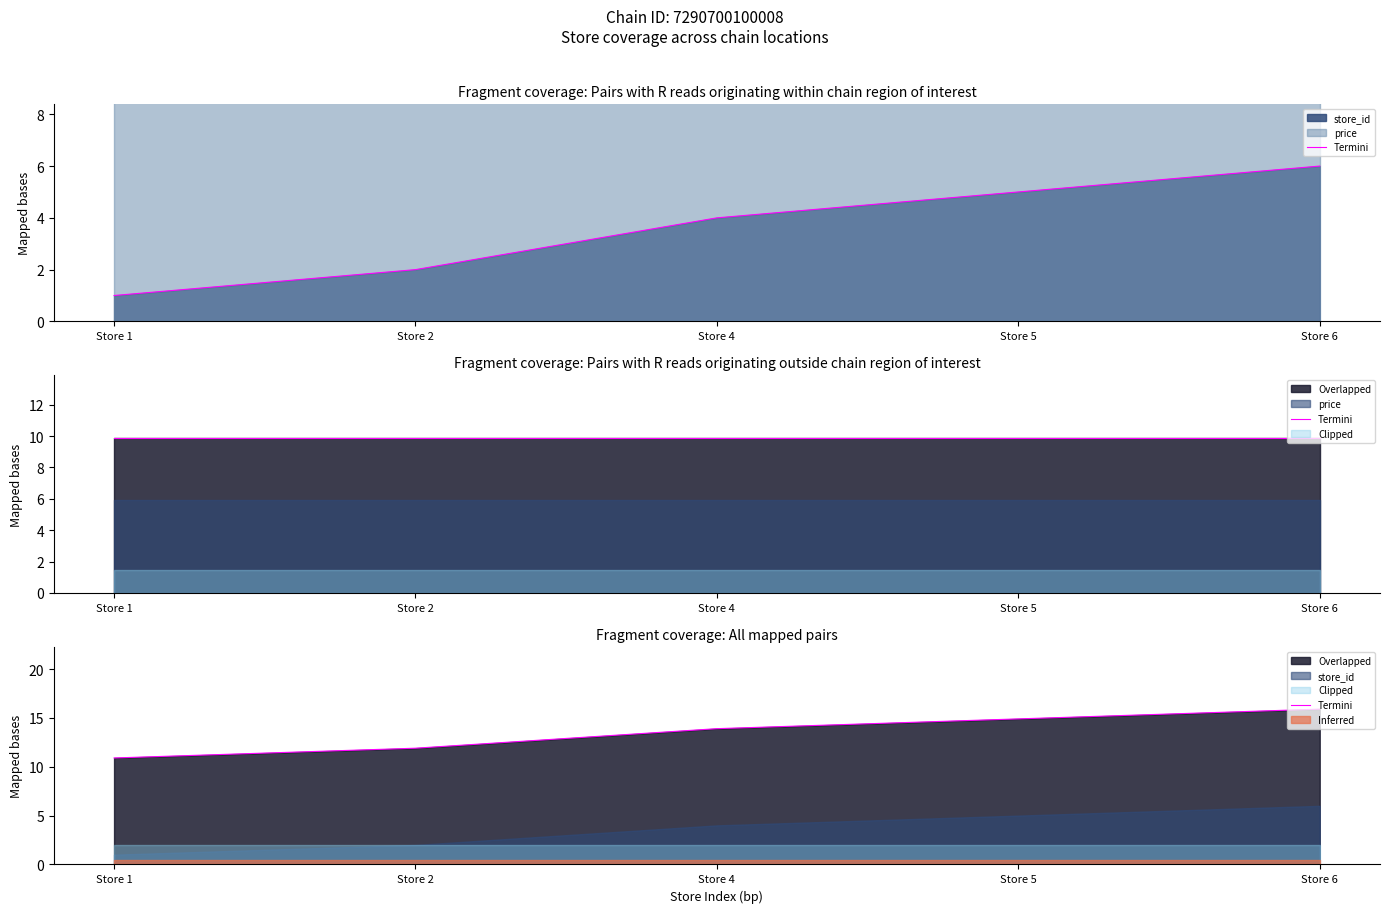

Which category has the highest value across all series?

Store 6